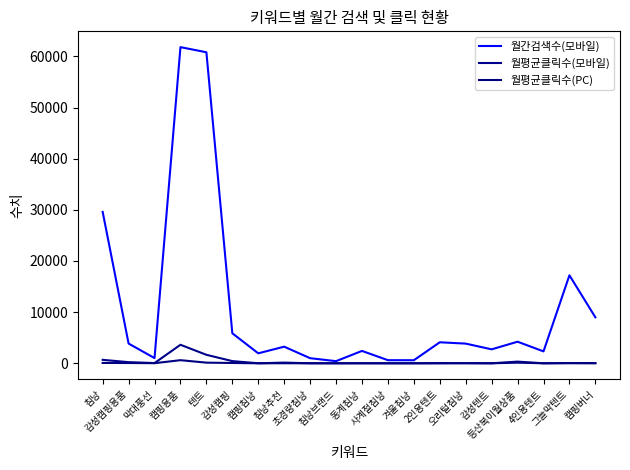

What is the label of the 3rd point from the right?

4인용텐트